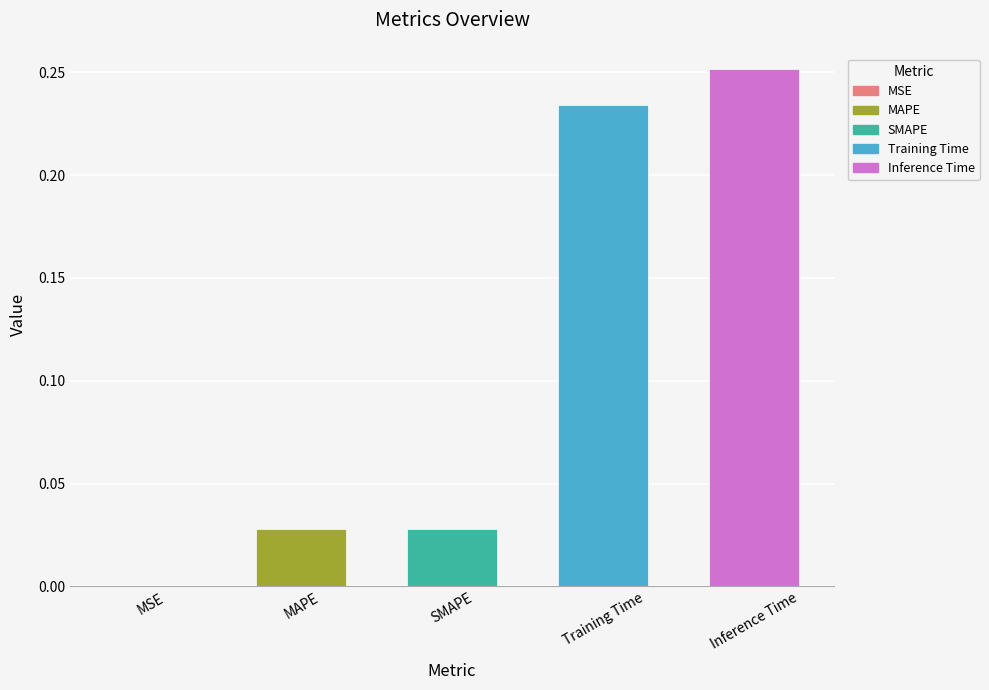

What is the label of the 2nd bar from the left?

MAPE